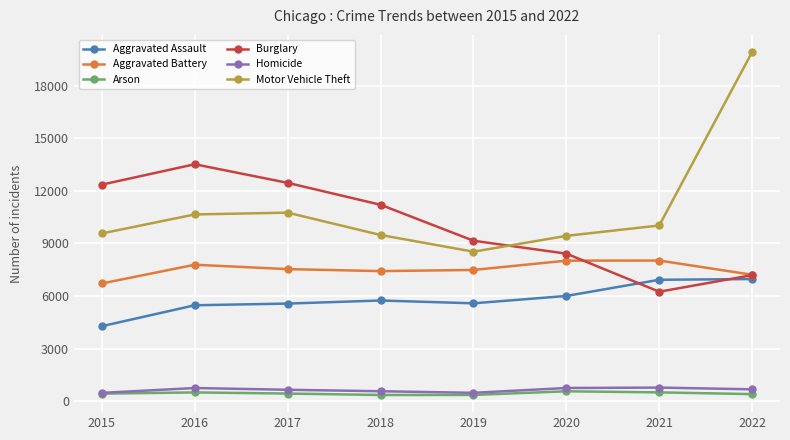

At how many categories does at least one series exceed 3207?

8